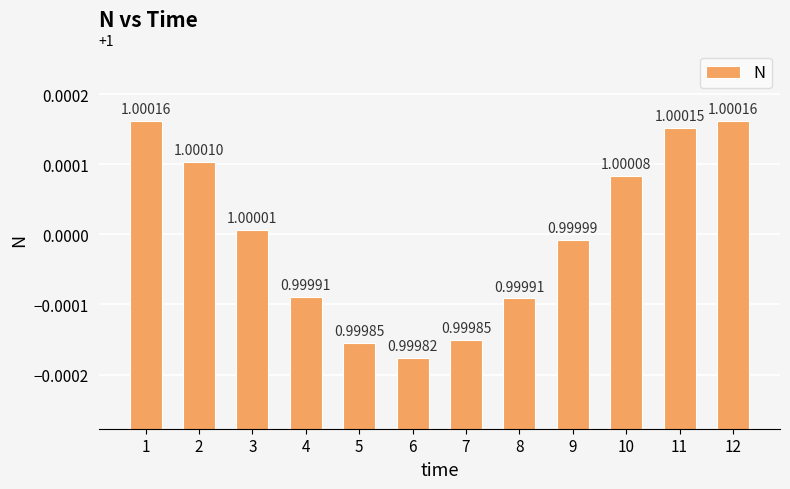

Where does the data first go above 1?

1